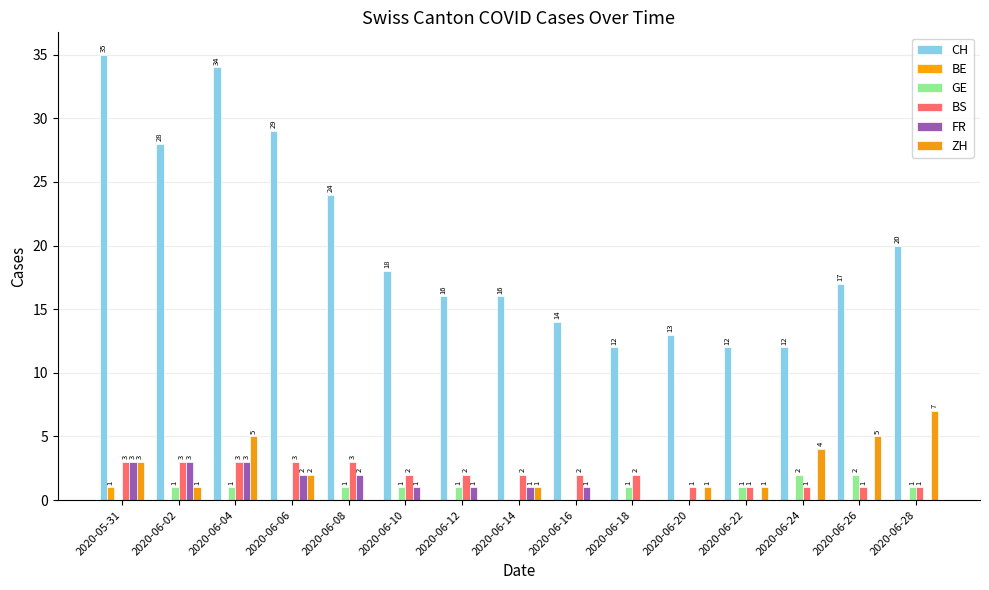

Reading left to right, extract all data points from this chart.

CH: 2020-05-31=35	2020-06-02=28	2020-06-04=34	2020-06-06=29	2020-06-08=24	2020-06-10=18	2020-06-12=16	2020-06-14=16	2020-06-16=14	2020-06-18=12	2020-06-20=13	2020-06-22=12	2020-06-24=12	2020-06-26=17	2020-06-28=20
BE: 2020-05-31=1	2020-06-02=0	2020-06-04=0	2020-06-06=0	2020-06-08=0	2020-06-10=0	2020-06-12=0	2020-06-14=0	2020-06-16=0	2020-06-18=0	2020-06-20=0	2020-06-22=0	2020-06-24=0	2020-06-26=0	2020-06-28=0
GE: 2020-05-31=0	2020-06-02=1	2020-06-04=1	2020-06-06=0	2020-06-08=1	2020-06-10=1	2020-06-12=1	2020-06-14=0	2020-06-16=0	2020-06-18=1	2020-06-20=0	2020-06-22=1	2020-06-24=2	2020-06-26=2	2020-06-28=1
BS: 2020-05-31=3	2020-06-02=3	2020-06-04=3	2020-06-06=3	2020-06-08=3	2020-06-10=2	2020-06-12=2	2020-06-14=2	2020-06-16=2	2020-06-18=2	2020-06-20=1	2020-06-22=1	2020-06-24=1	2020-06-26=1	2020-06-28=1
FR: 2020-05-31=3	2020-06-02=3	2020-06-04=3	2020-06-06=2	2020-06-08=2	2020-06-10=1	2020-06-12=1	2020-06-14=1	2020-06-16=1	2020-06-18=0	2020-06-20=0	2020-06-22=0	2020-06-24=0	2020-06-26=0	2020-06-28=0
ZH: 2020-05-31=3	2020-06-02=1	2020-06-04=5	2020-06-06=2	2020-06-08=0	2020-06-10=0	2020-06-12=0	2020-06-14=1	2020-06-16=0	2020-06-18=0	2020-06-20=1	2020-06-22=1	2020-06-24=4	2020-06-26=5	2020-06-28=7